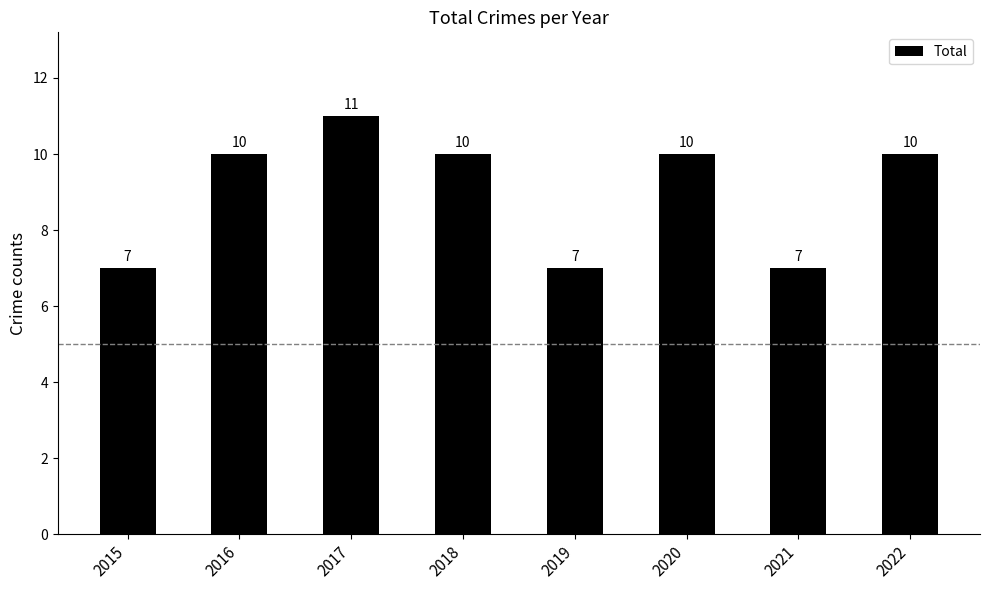

How many distinct data groups are displayed?

1